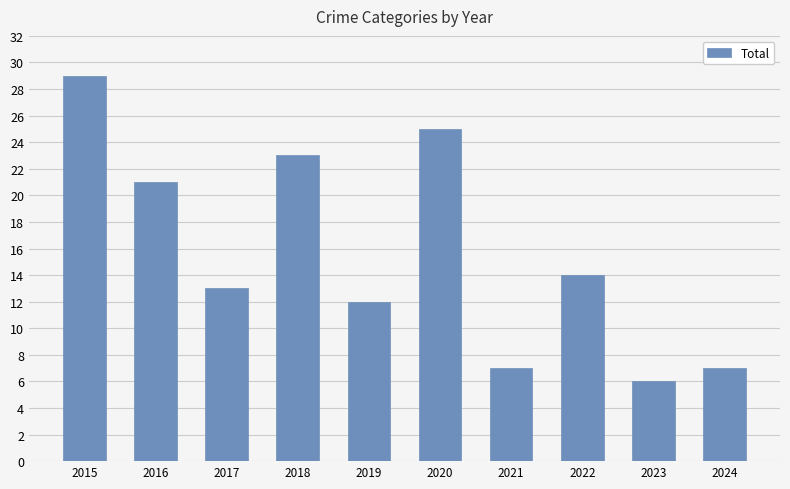

What is the sum of all values?

157